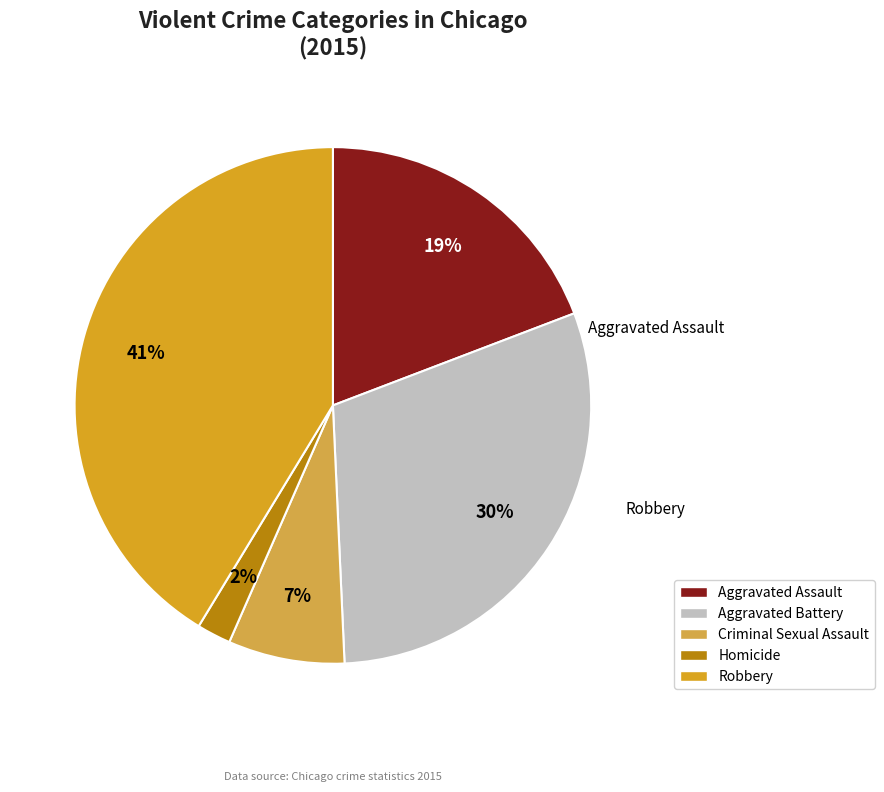

What is the largest slice in the pie chart?

Robbery